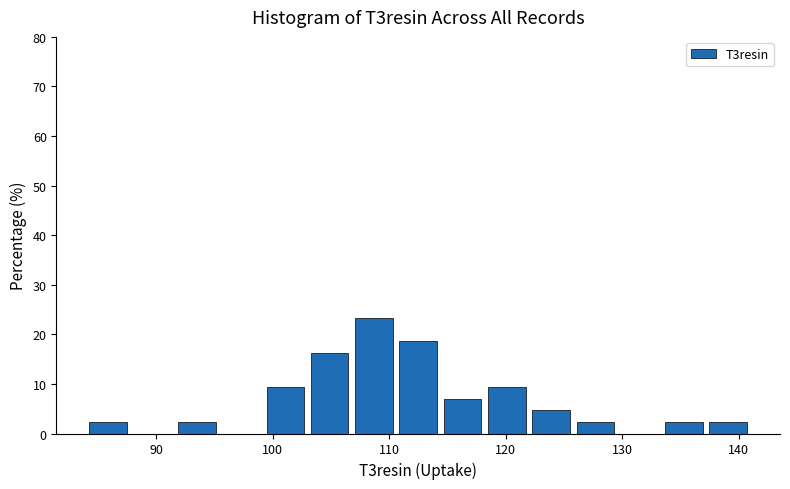

Read against the x-axis, roughly where is the centre of the tallest bar?

109